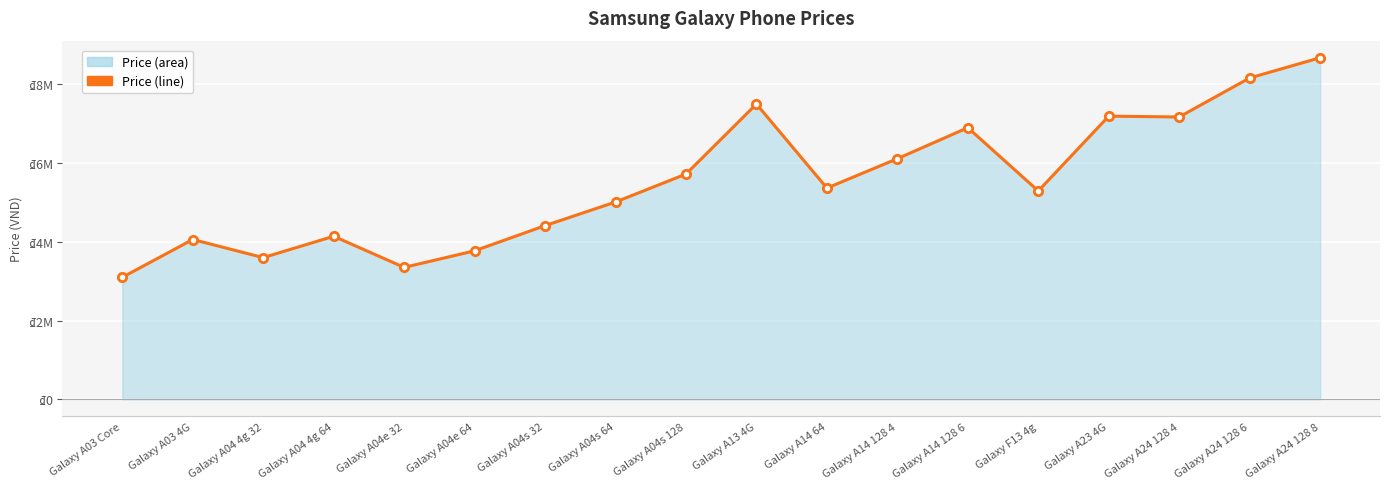

Count the number of categories in the chart.

18